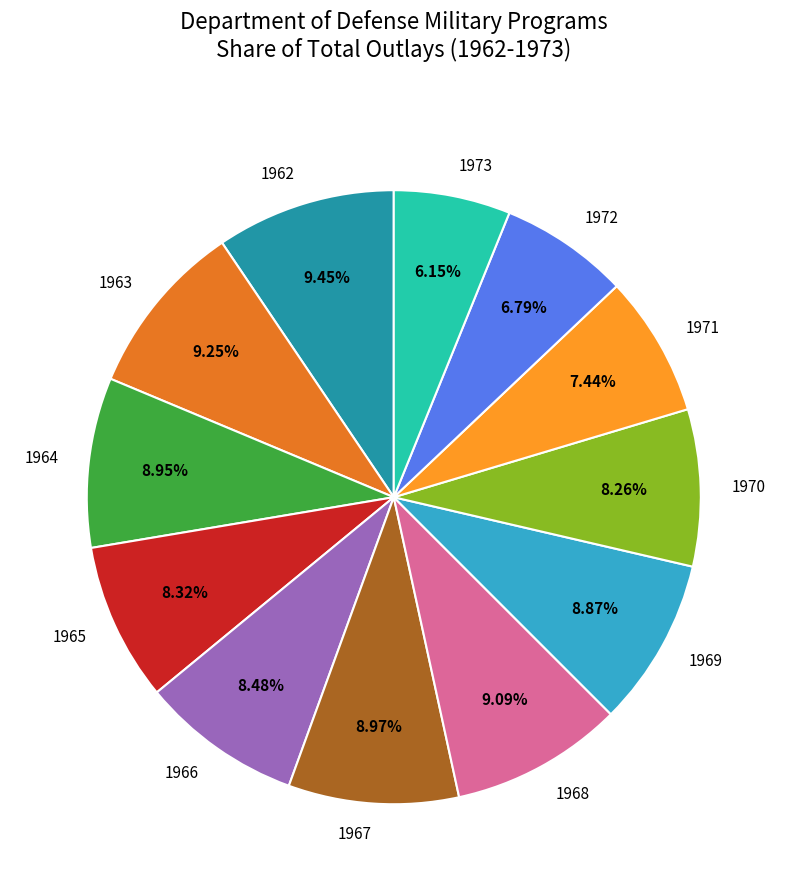

Count the number of slices in the pie.

12